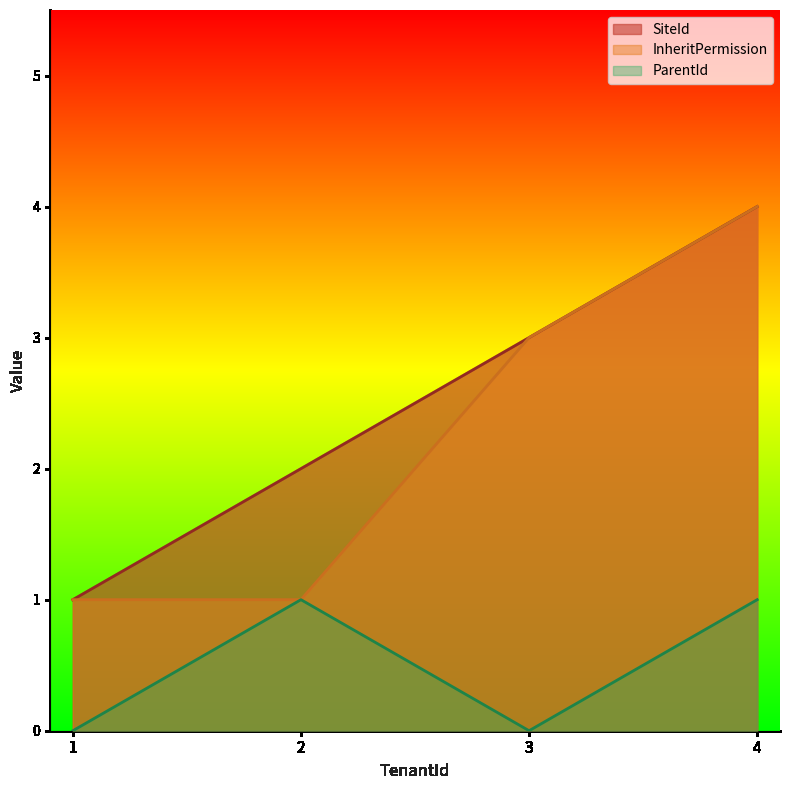

Is it true that SiteId equals 3 at 3?

True